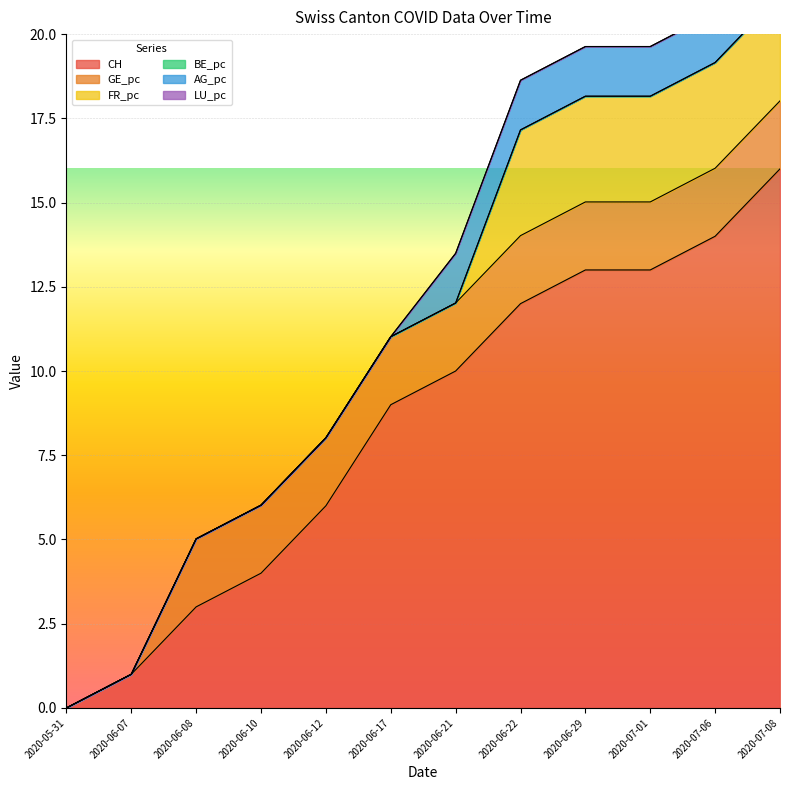

Rank the categories by FR_pc value from lowest to highest.

0, 1, 2, 3, 4, 5, 6, 7, 8, 9, 10, 11